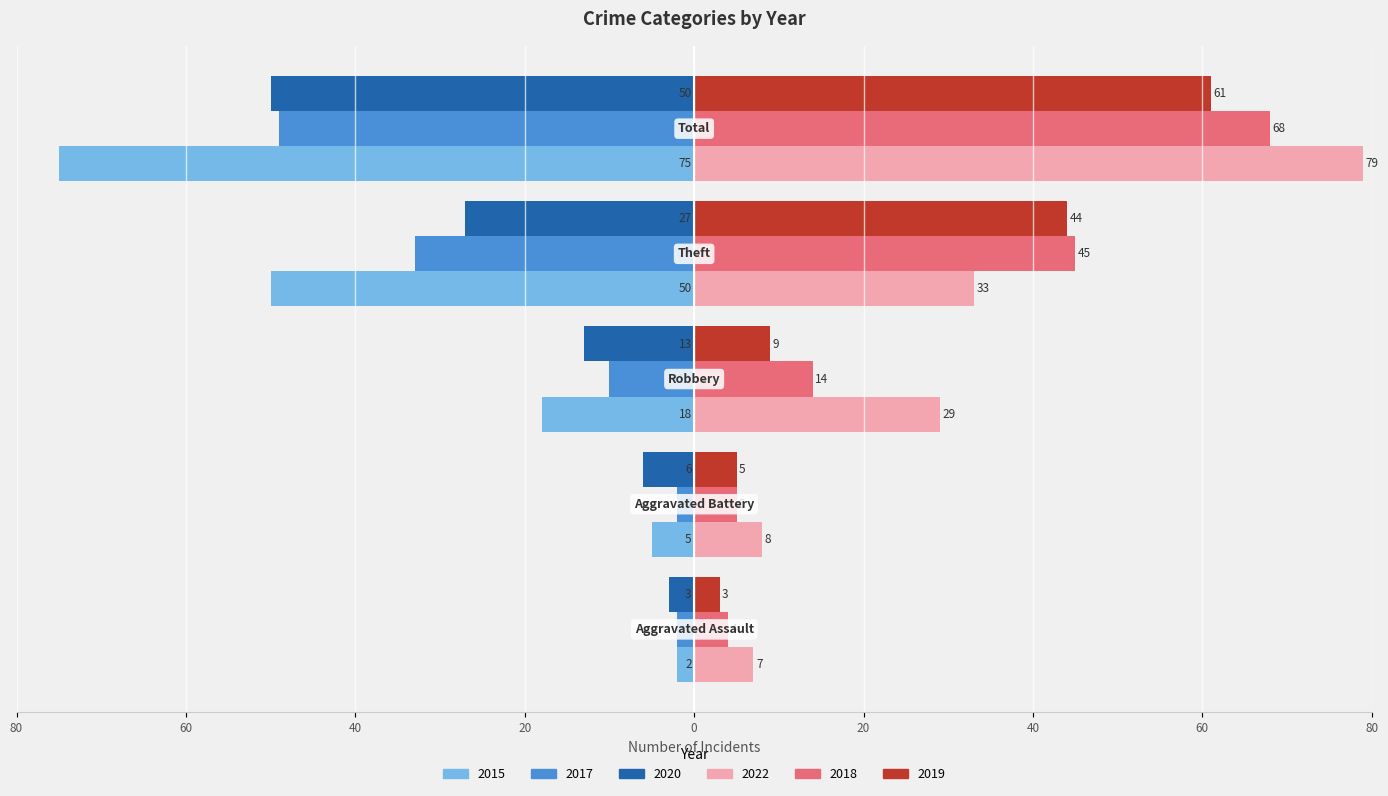

What is the value of the 2019 bar at the 3rd from the left?

9